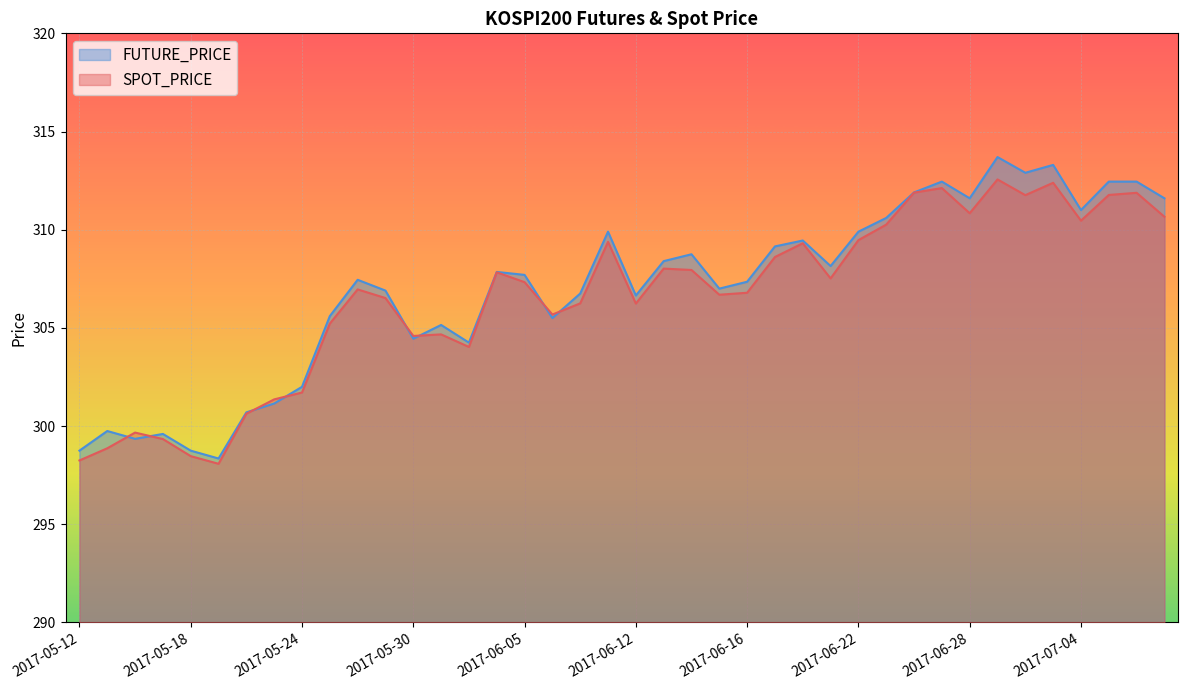

What is the total value across all series at 2017-05-31?

609.8